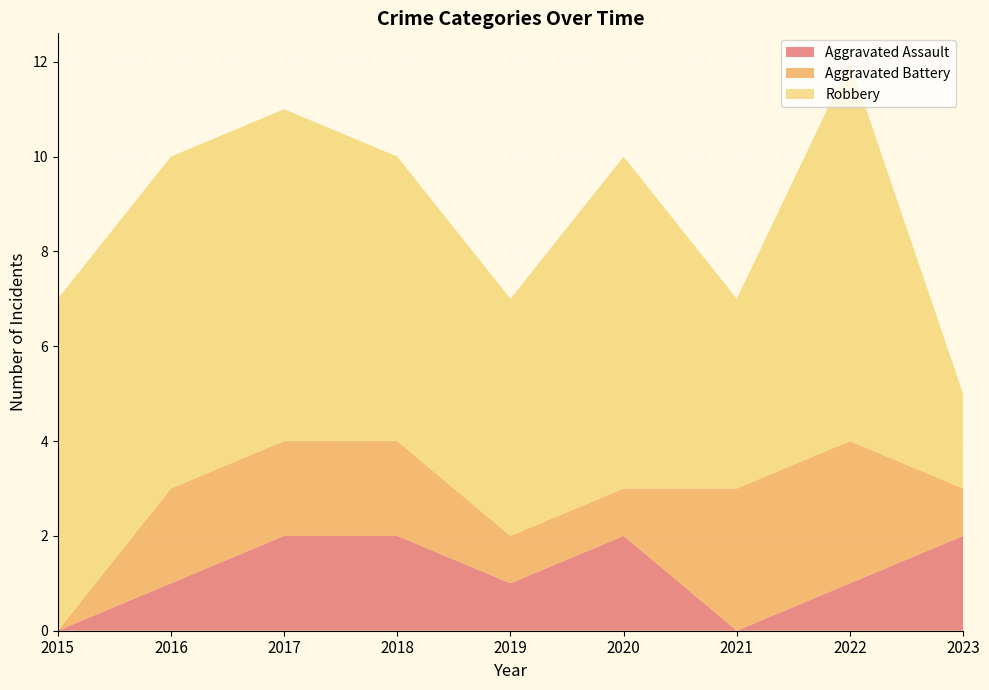

Reading left to right, transcribe all the data shown in this chart.

Aggravated Assault: 0	1	2	2	1	2	0	1	2
Aggravated Battery: 0	2	2	2	1	1	3	3	1
Robbery: 7	7	7	6	5	7	4	8	2